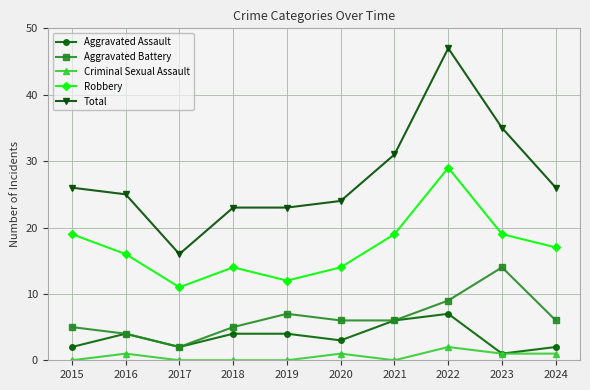

Reading right to left, extract all data points from this chart.

Aggravated Assault: 2	1	7	6	3	4	4	2	4	2
Aggravated Battery: 6	14	9	6	6	7	5	2	4	5
Criminal Sexual Assault: 1	1	2	0	1	0	0	0	1	0
Robbery: 17	19	29	19	14	12	14	11	16	19
Total: 26	35	47	31	24	23	23	16	25	26